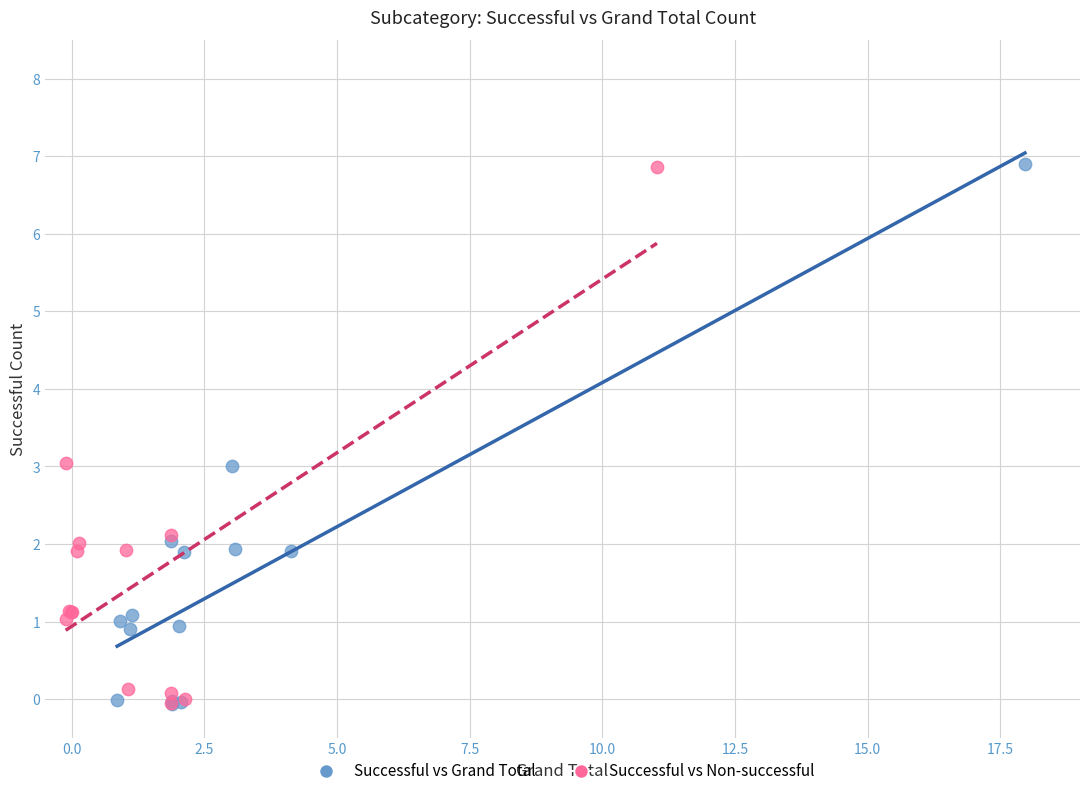

Which series has the widest spread of Y values?

Successful vs Grand Total